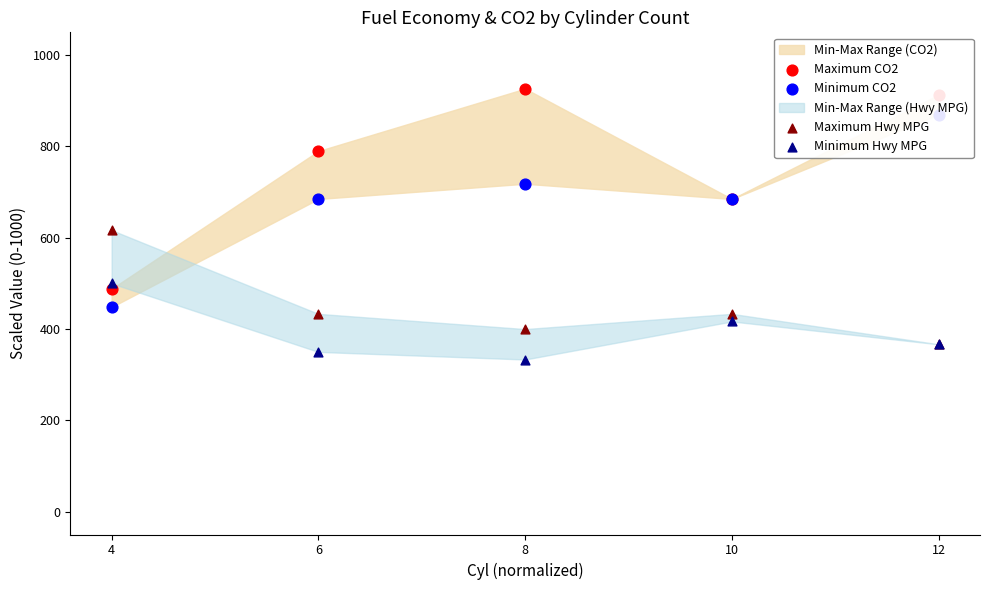

Is the value of Maximum CO2 at 4 greater than the value of Minimum Hwy MPG at 6?

Yes